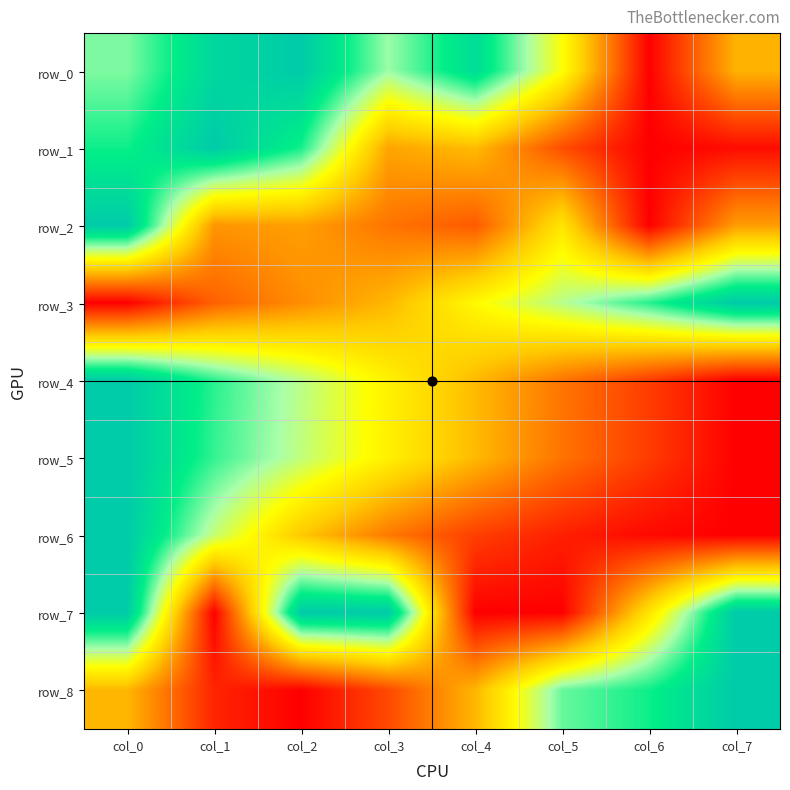

Which series has the largest total across all categories?

row_0